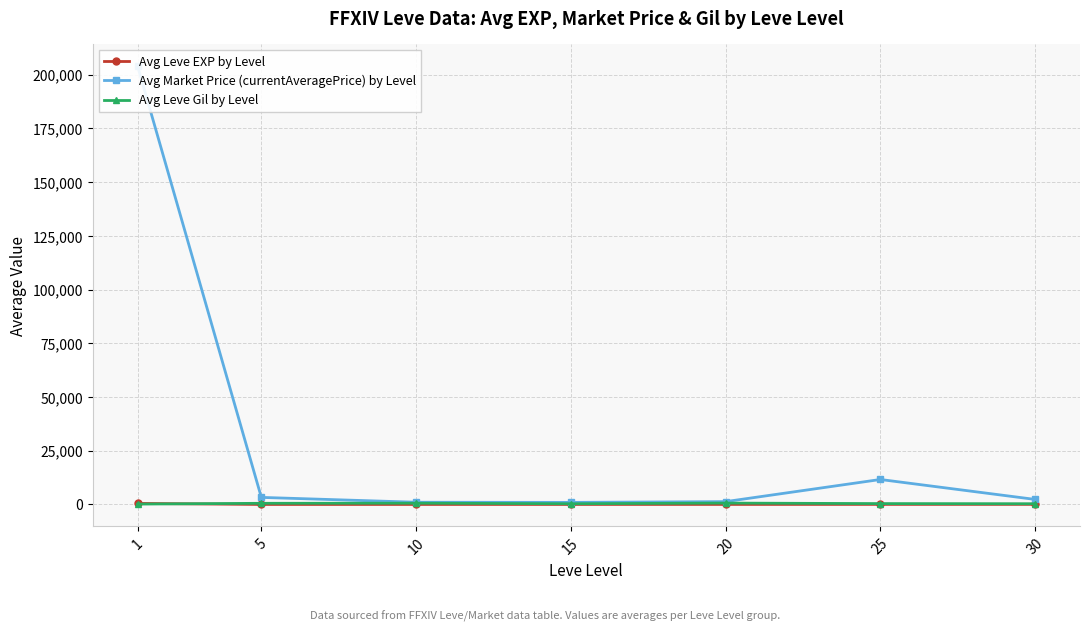

Reading right to left, what are all the values shown in this chart?

Avg Leve EXP by Level: 30=45.5	25=31.8	20=16.3	15=14.2	10=5.3	5=2.3	1=468.5
Avg Market Price (currentAveragePrice) by Level: 30=2333.3	25=11607.7	20=1306.6	15=958.7	10=1027.7	5=3280.9	1=204070.7
Avg Leve Gil by Level: 30=322.5	25=391.7	20=628.3	15=323.3	10=576.7	5=528.3	1=163.5